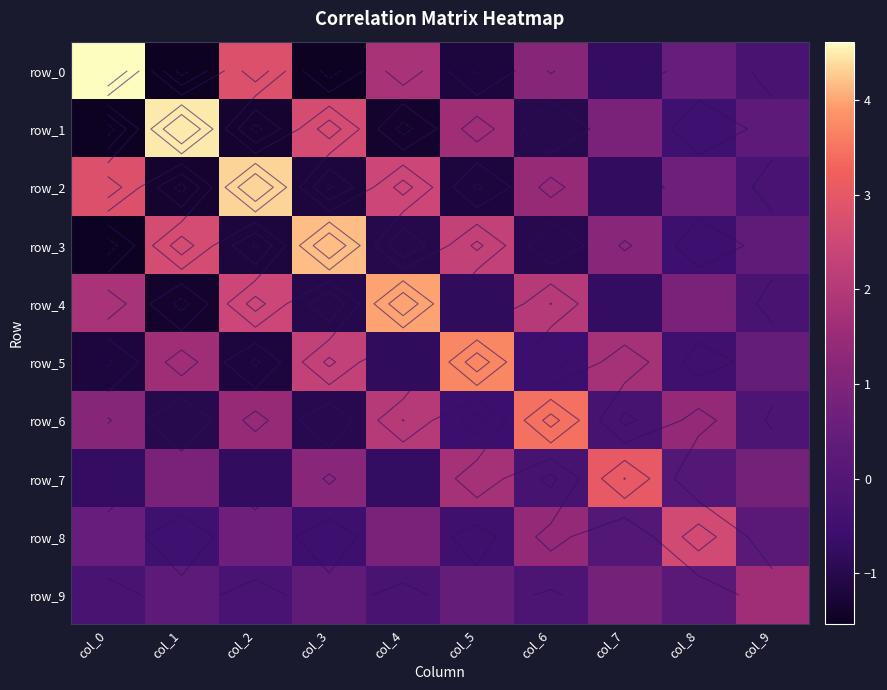

What is the spread (max minus min) of values at col_6?

4.4